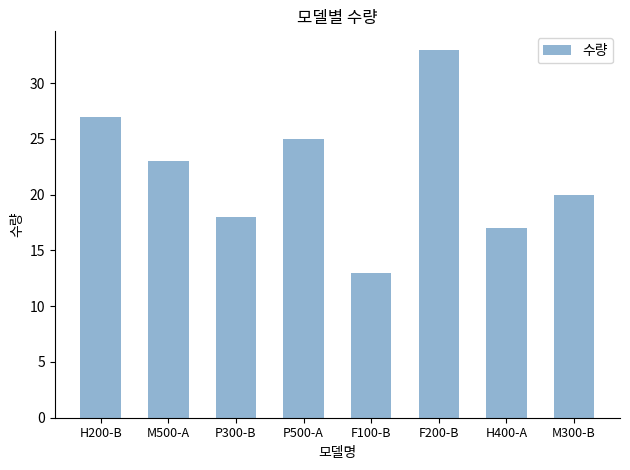

What is the label of the 2nd bar from the right?

H400-A